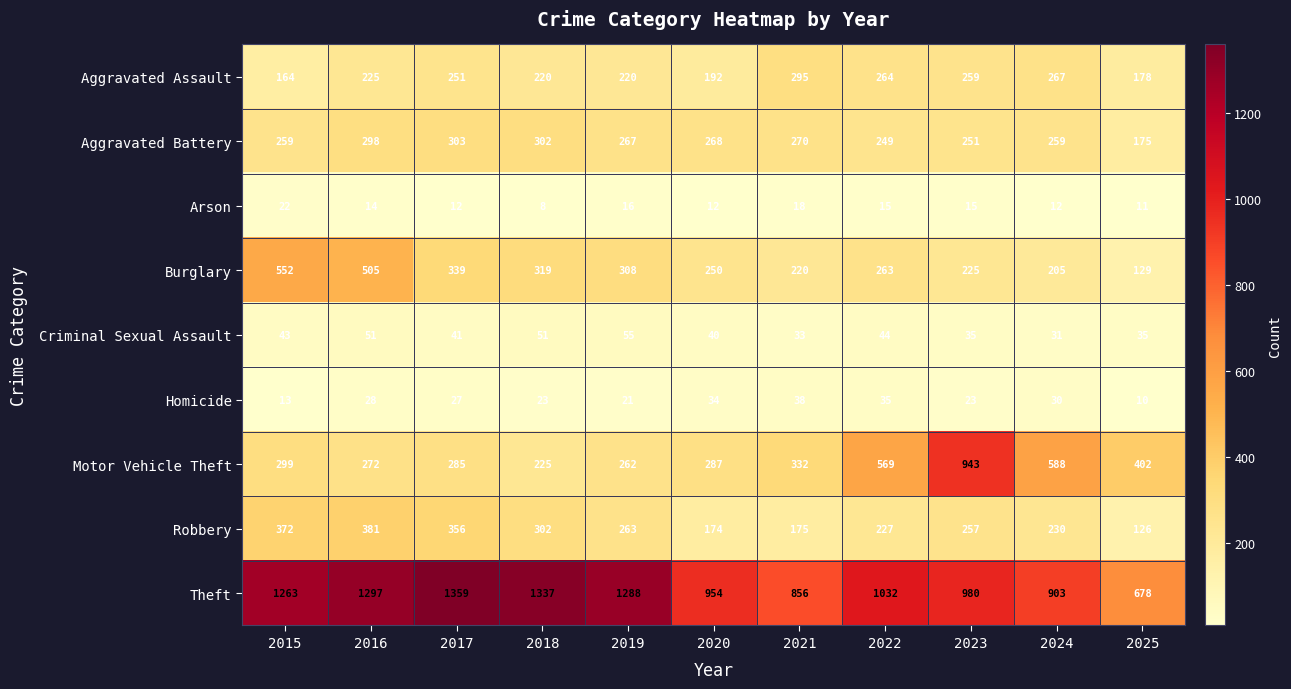

How many series are shown in this chart?

9